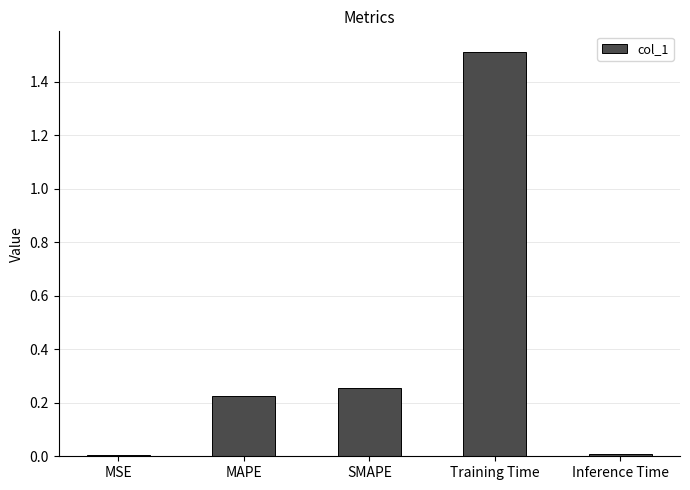

Are the bars grouped side by side (vs. stacked)?

No